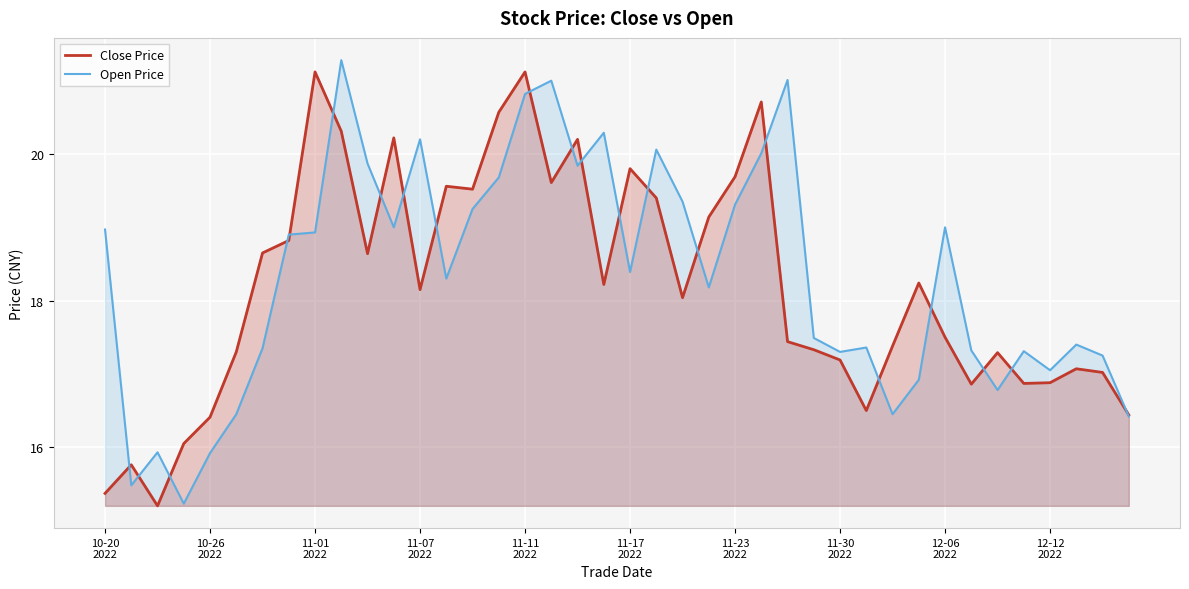

Where is Open Price nearest to the value 18?

23